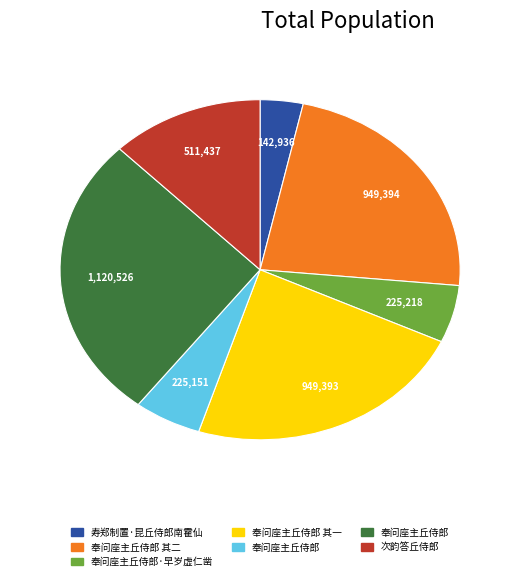

Count the number of slices in the pie.

7